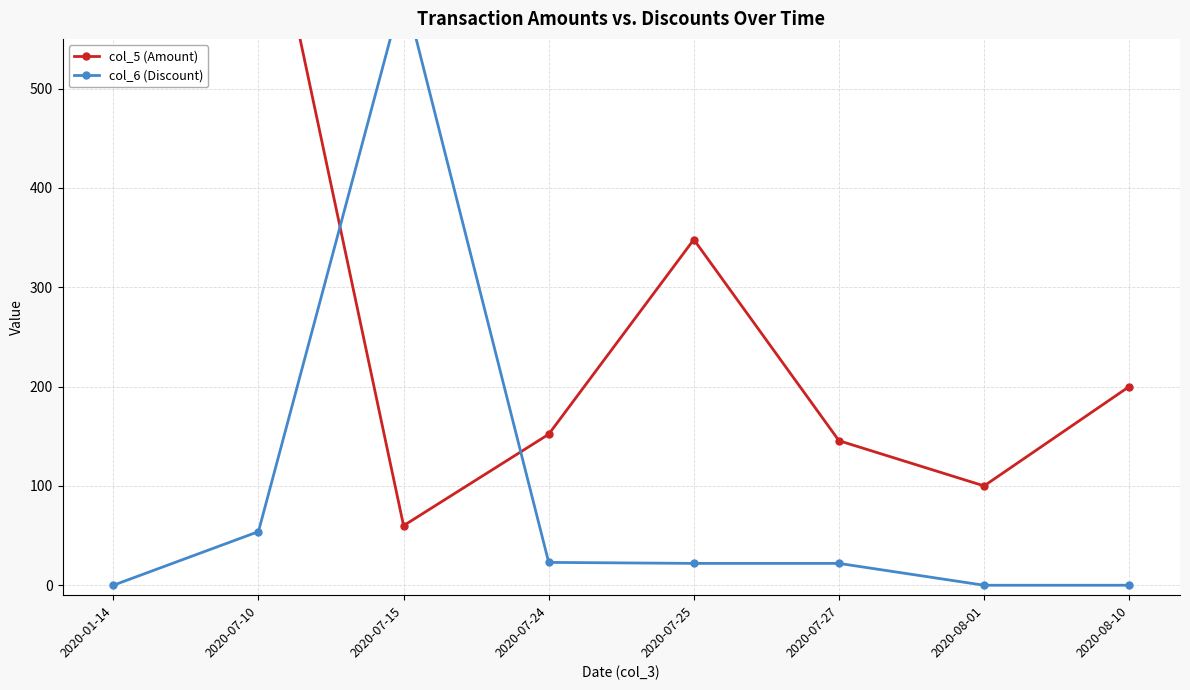

Does the chart display data point markers on the line(s)?

Yes